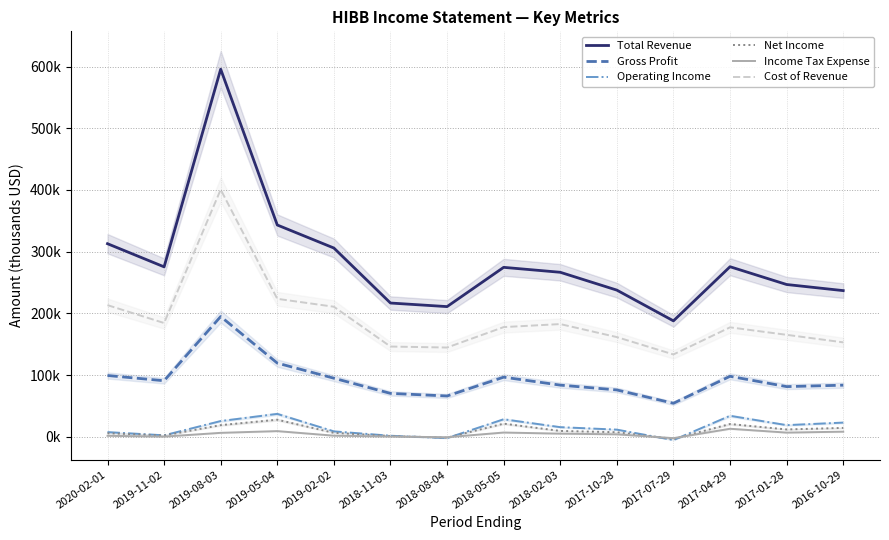

True or false: Gross Profit has more than 2 points higher than both neighbors.

True